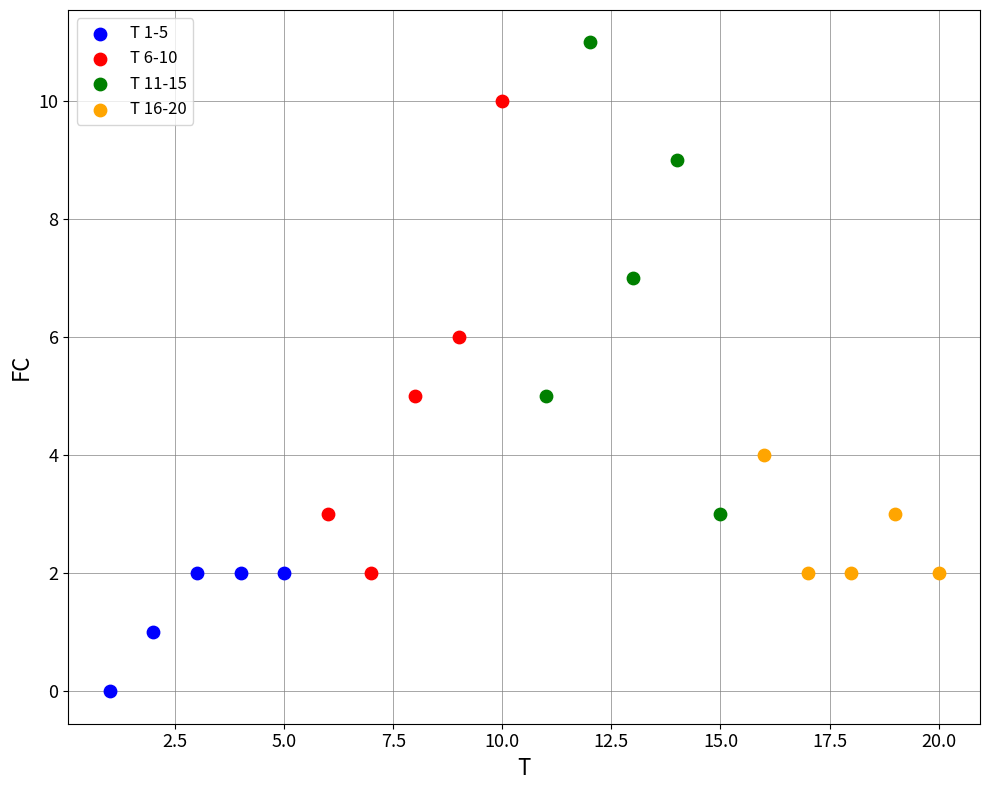

Which series contains the highest Y value?

T 11-15